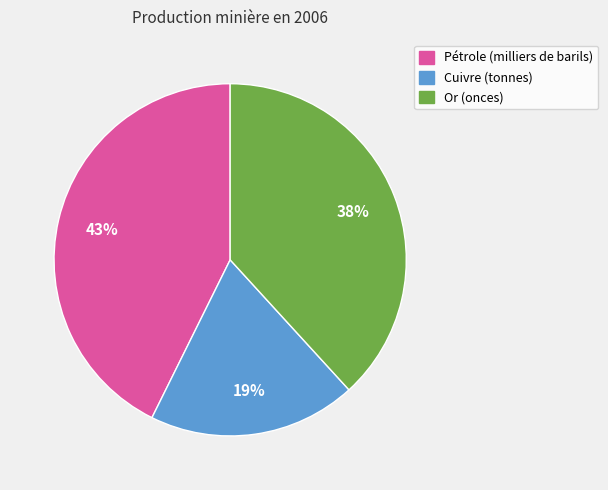

Which category has the smallest portion of the pie?

Cuivre (tonnes)